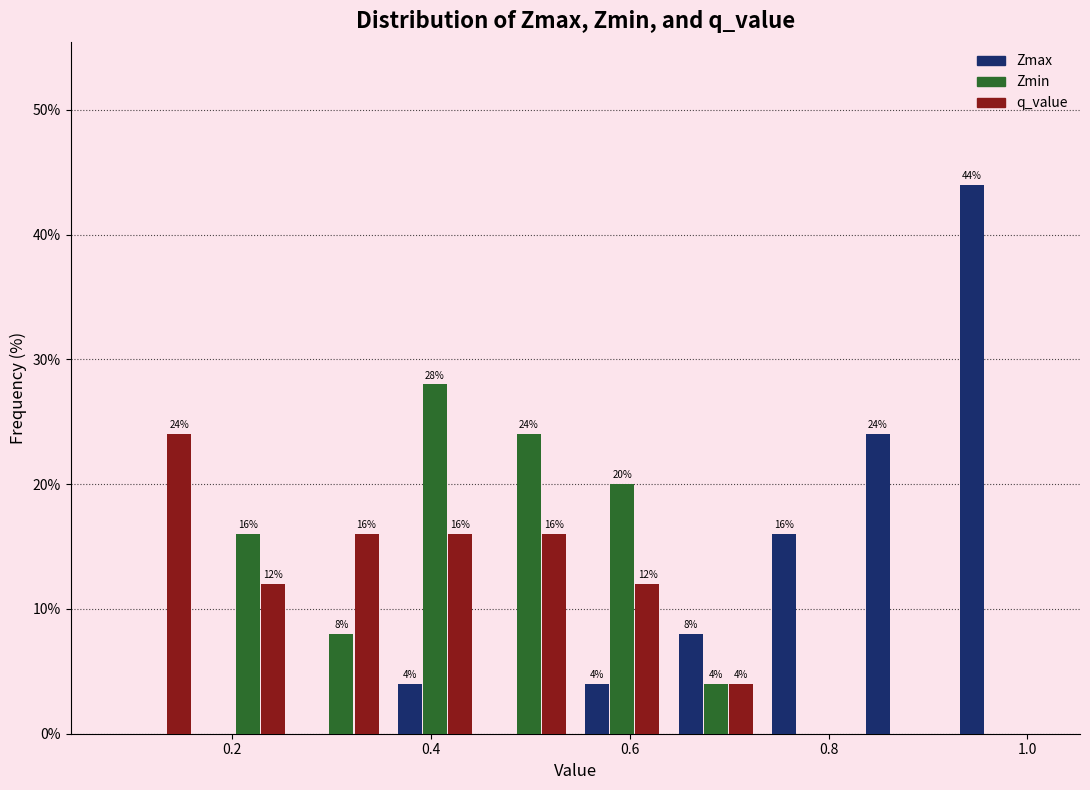

In the Zmax series, which range on the x-axis has the tallest bar?

0.92 to 1.02